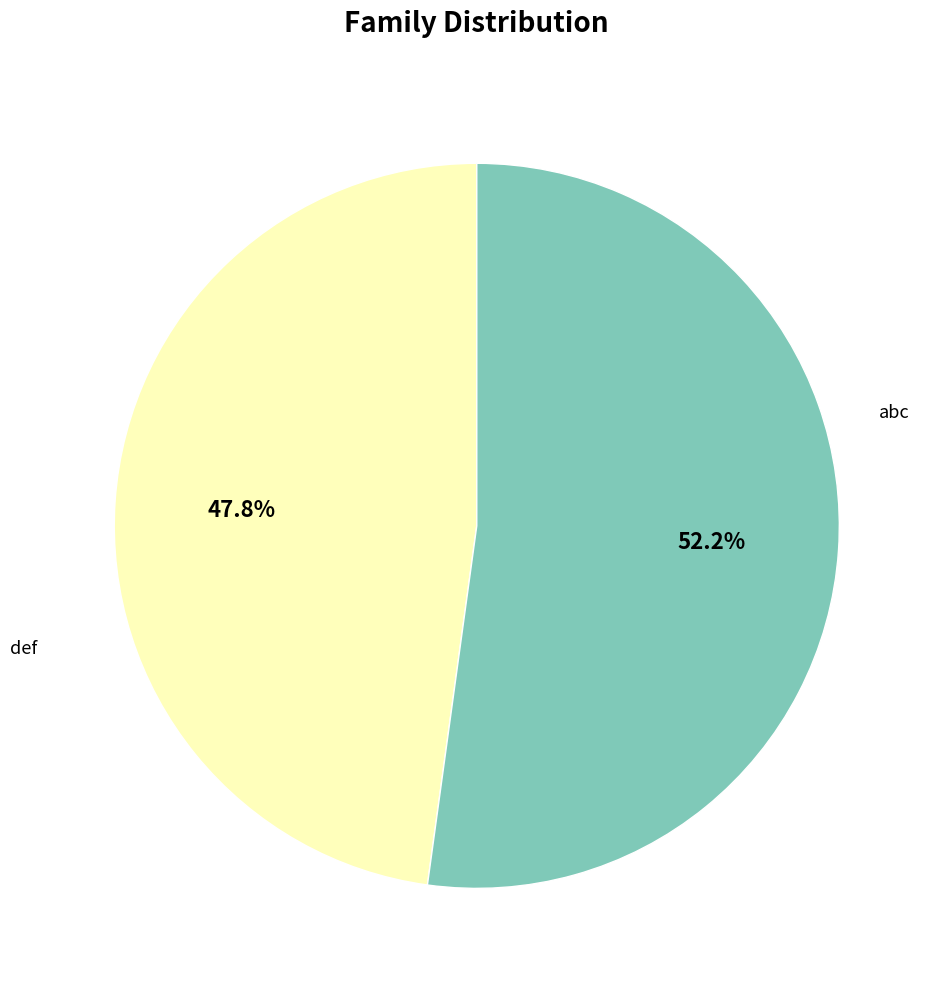

What percentage is the def slice, to the nearest percent?

52%